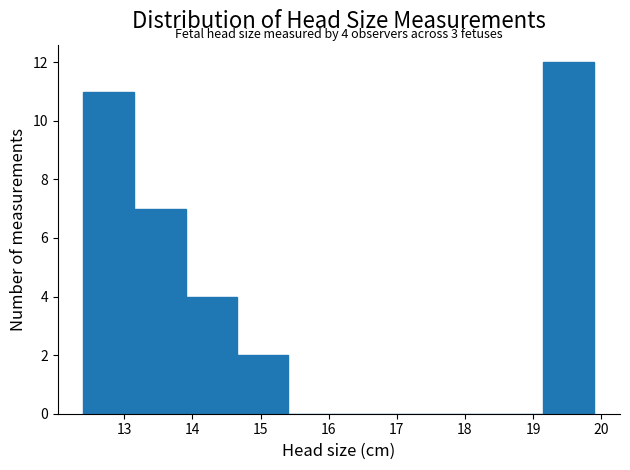

Which range on the x-axis has the tallest bar?

19.15 to 19.90